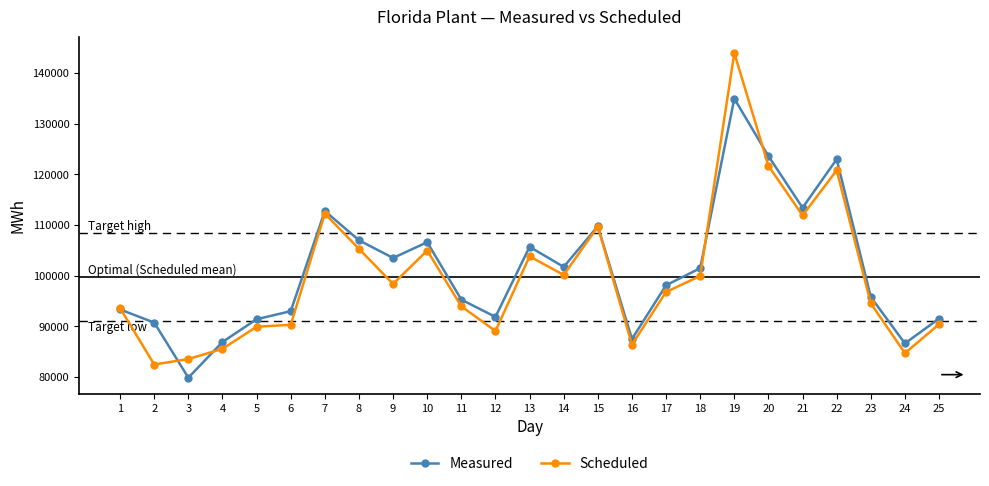

Rank the series by their maximum value, from lowest to highest.

Measured, Scheduled